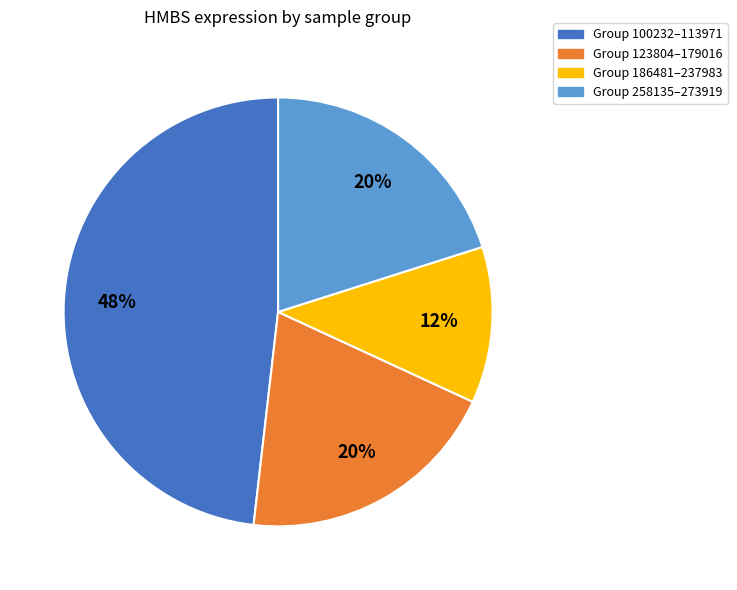

To the nearest percent, what is the average slice percentage?

25%